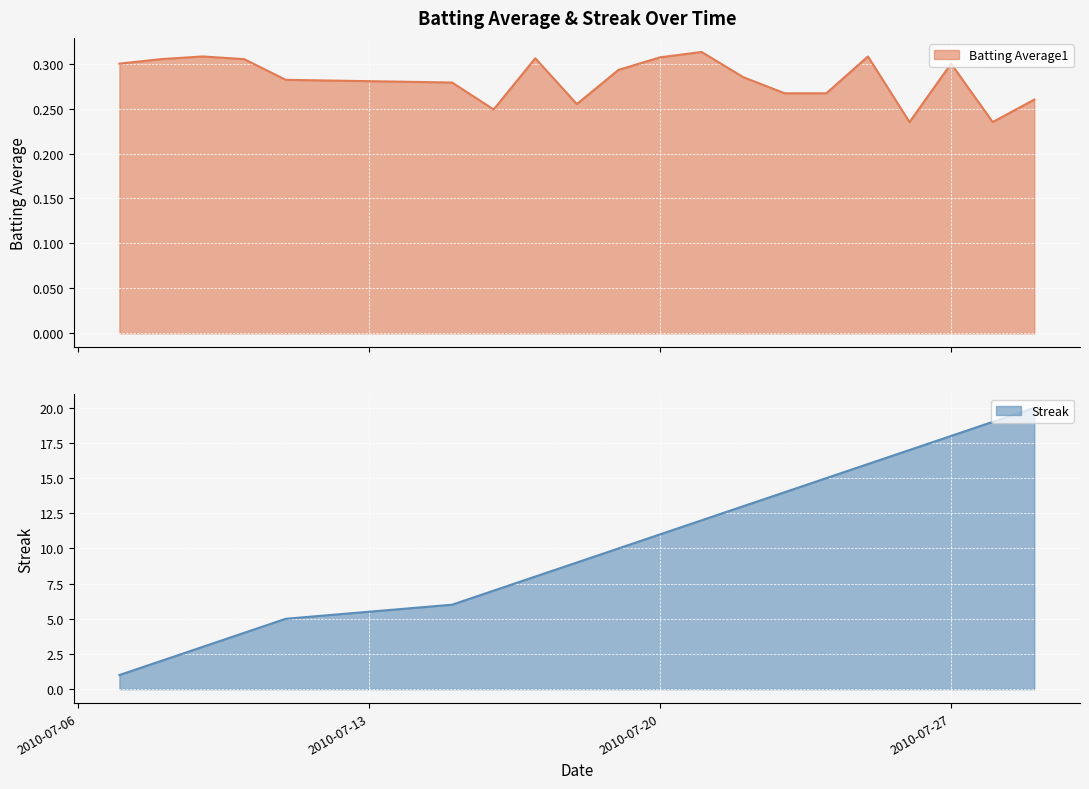

Rank the series by their average value, from lowest to highest.

Batting Average1, Streak